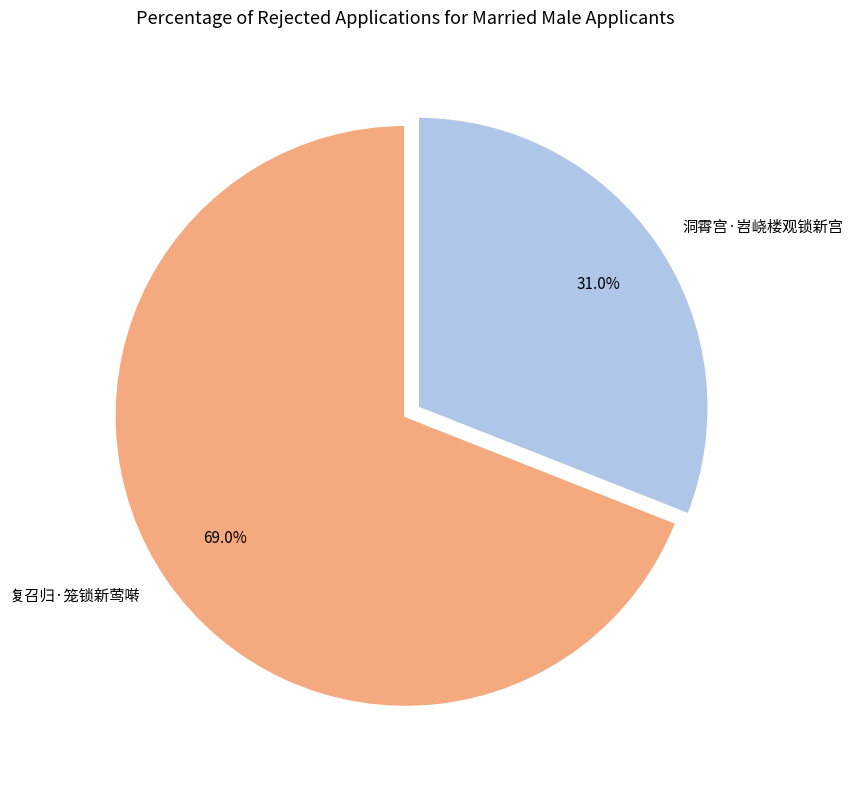

Do 复召归·笼锁新莺啭 and 洞霄宫·岧峣楼观锁新宫 together represent more than half of the pie?

Yes